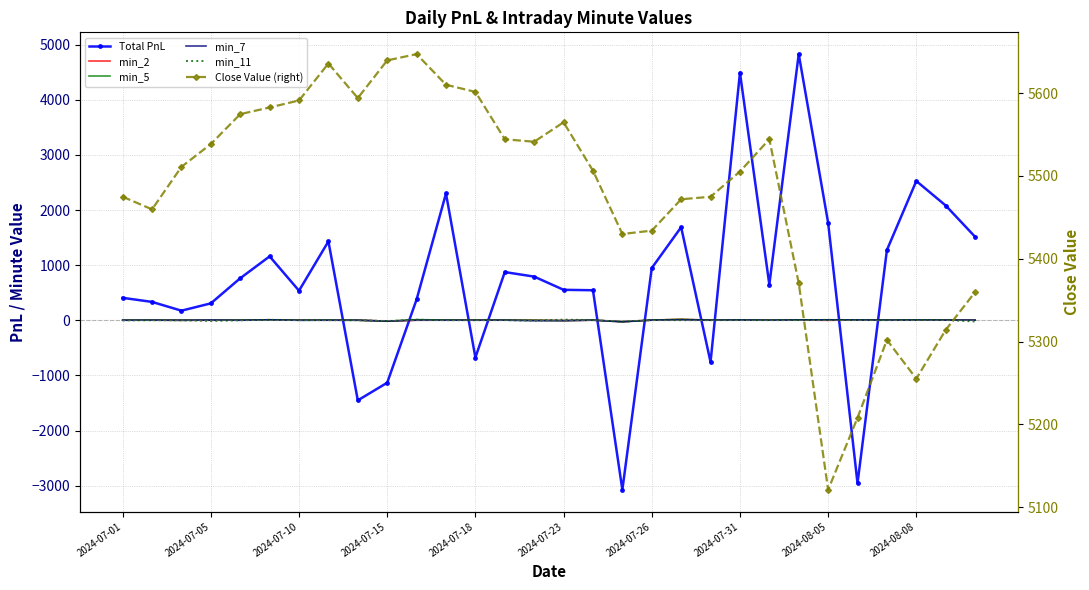

What is the lowest value of the Total PnL series?

-3074.1